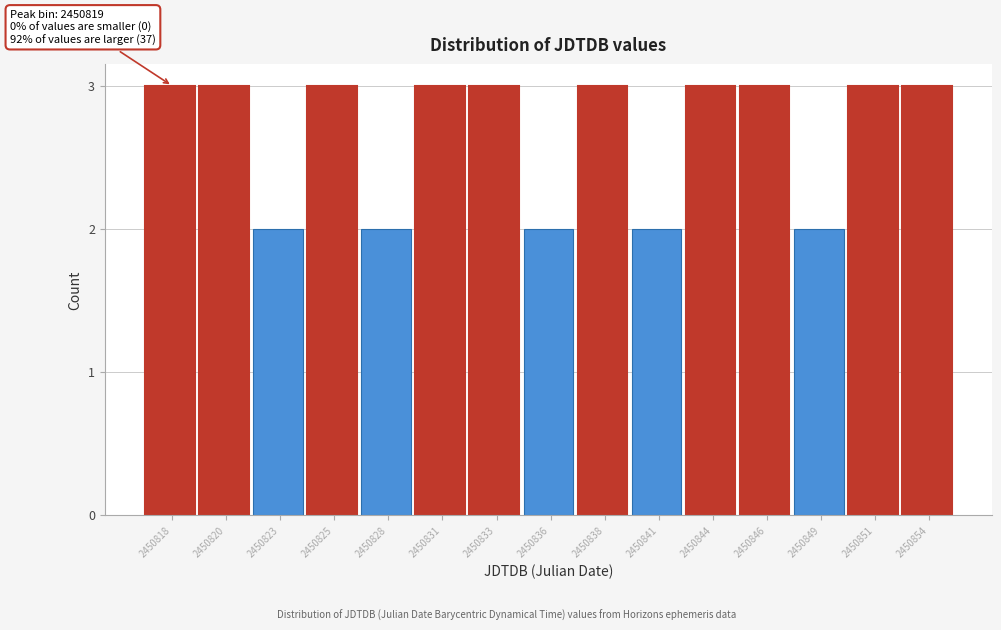

Reading left to right, extract all data points from this chart.

2450818=3	2450820=3	2450823=2	2450825=3	2450828=2	2450831=3	2450833=3	2450836=2	2450838=3	2450841=2	2450844=3	2450846=3	2450849=2	2450851=3	2450854=3